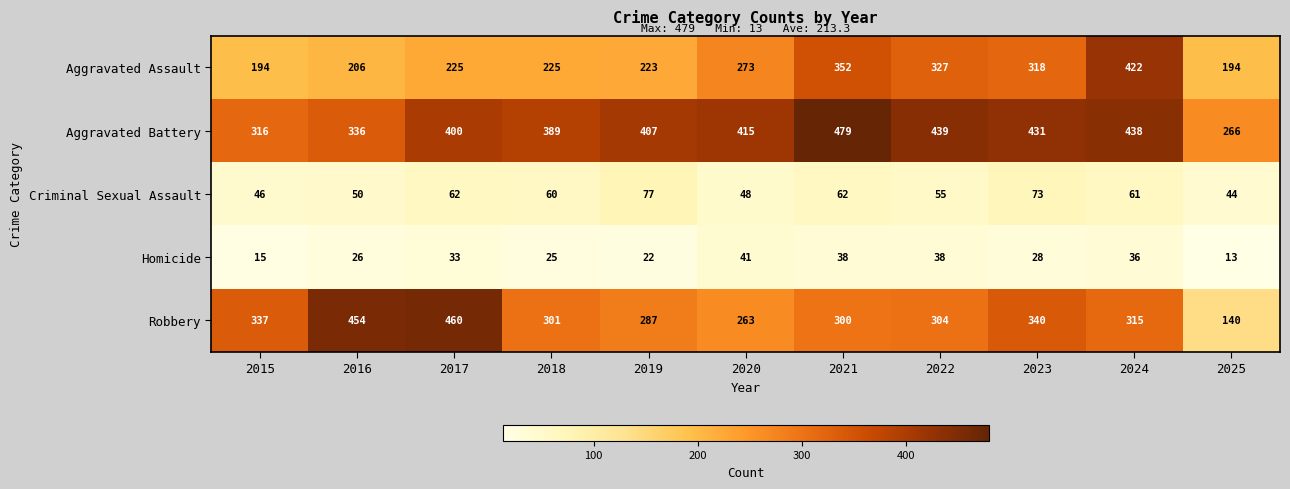

List the series in order of their peak value, highest first.

Aggravated Battery, Robbery, Aggravated Assault, Criminal Sexual Assault, Homicide